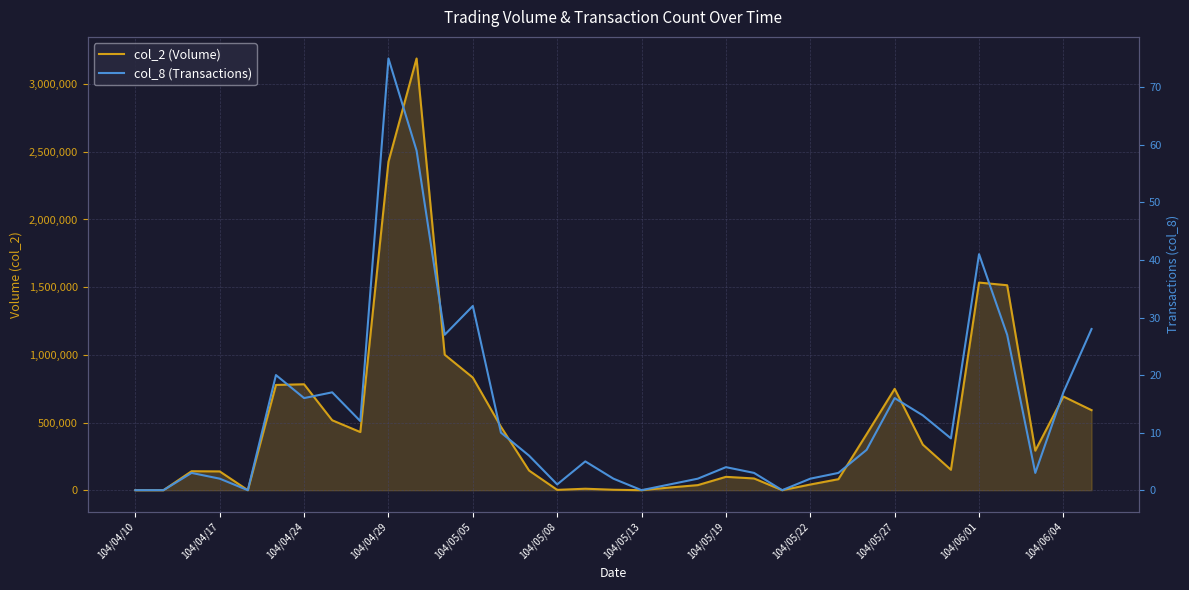

Is the value of col_2 (Volume) at 104/04/29 greater than the value of col_8 (Transactions) at 104/05/19?

Yes